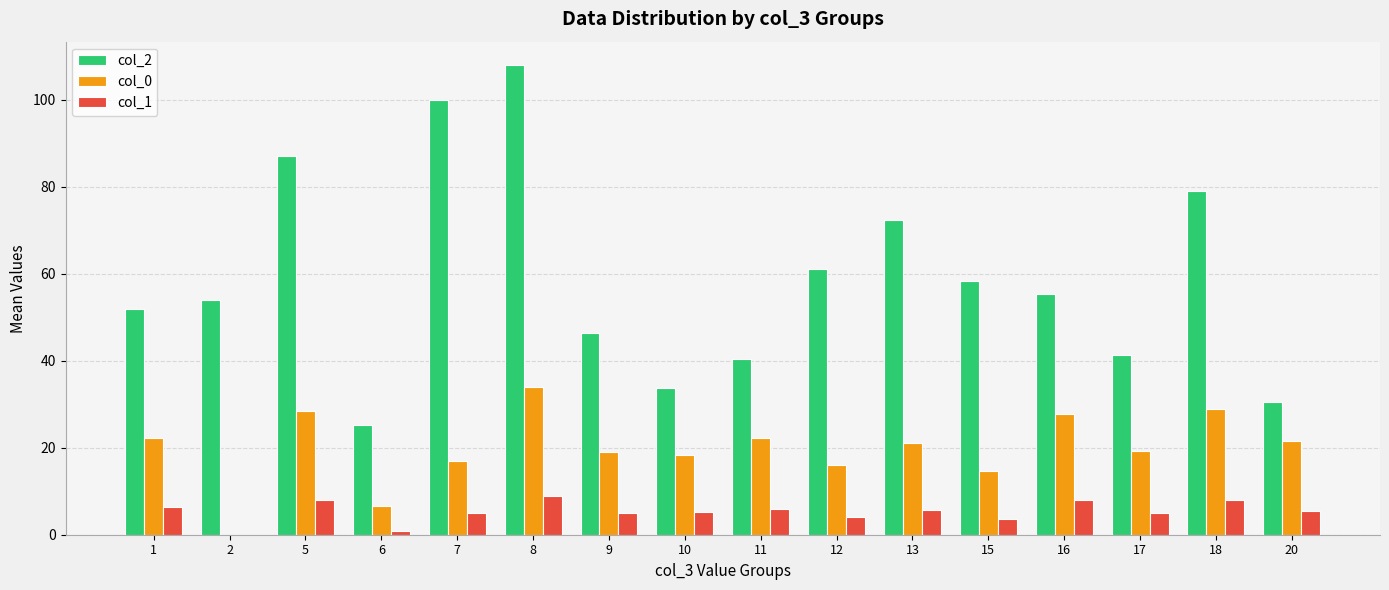

What is the maximum value shown in the chart?

108.0